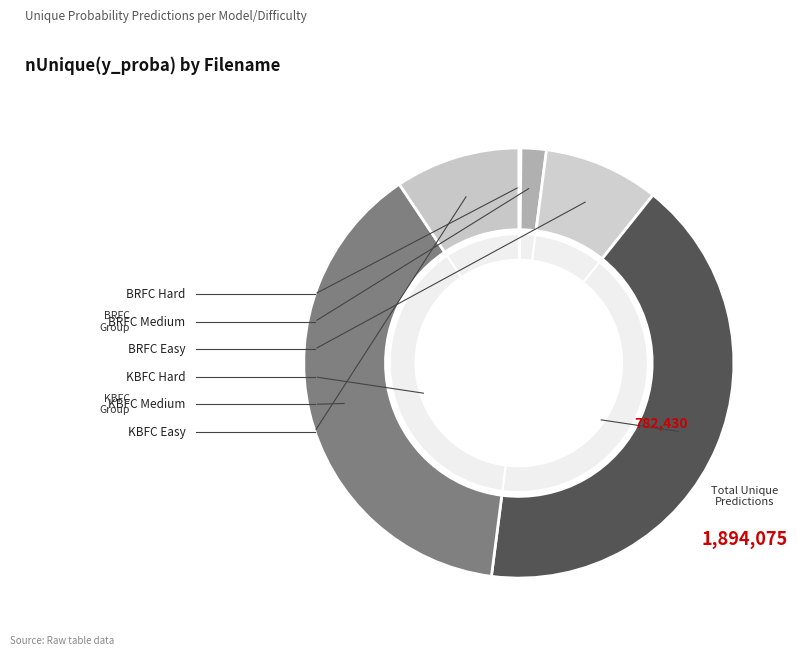

To the nearest percent, what is the difference between the largest and smallest slice percentages?

41%